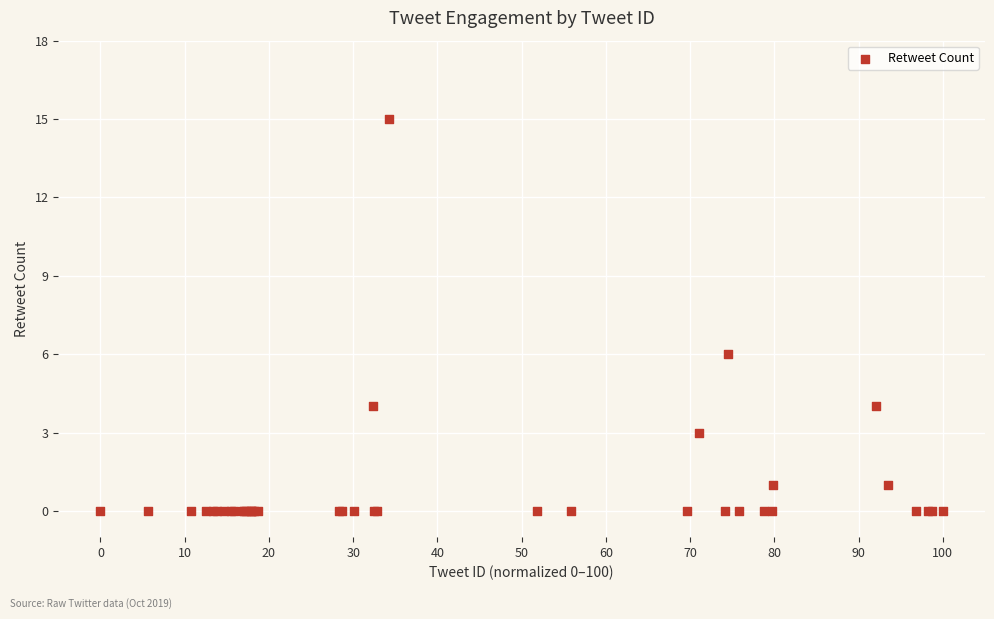

What Y value in the scatter plot is closest to 7?

6